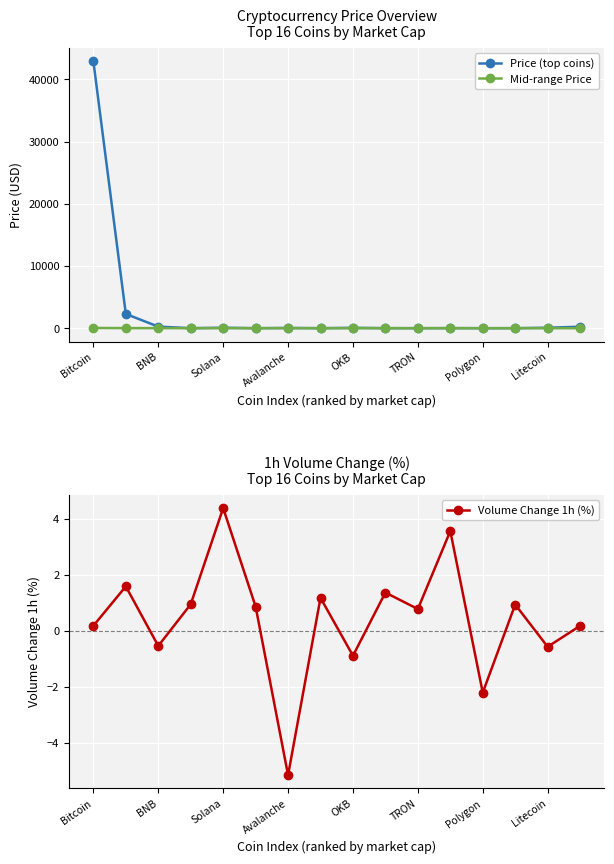

True or false: Volume Change 1h (%) has a value of 1.3 at TRON.

False